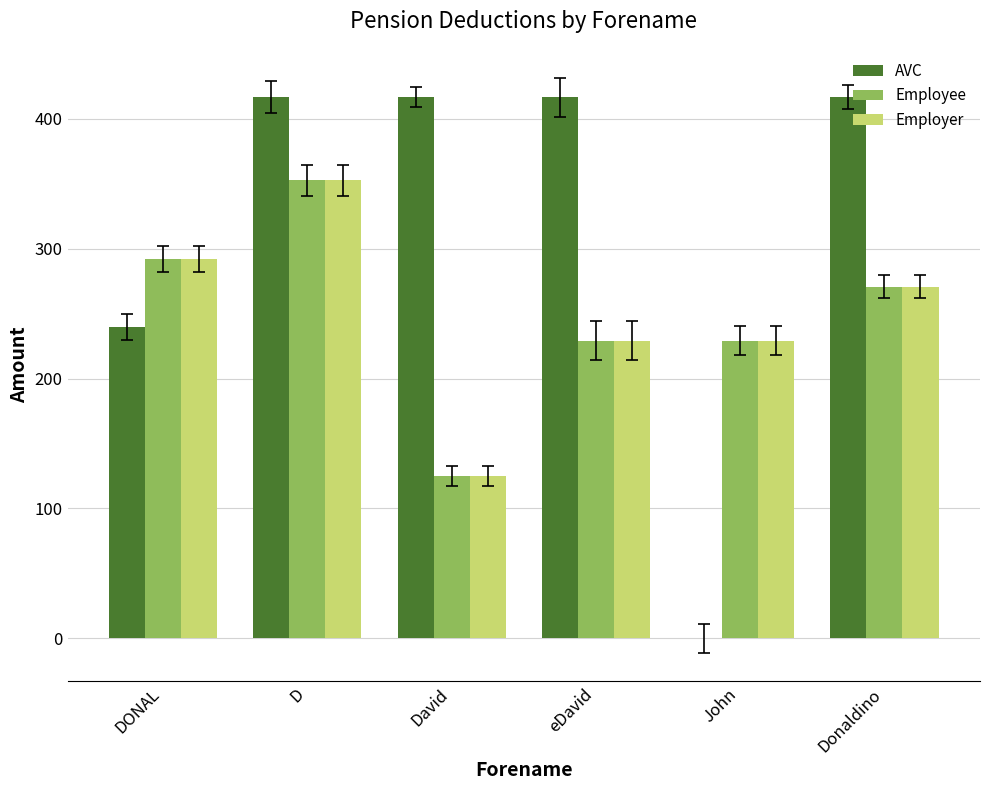

Is the value of Employer at eDavid greater than the value of AVC at DONAL?

No